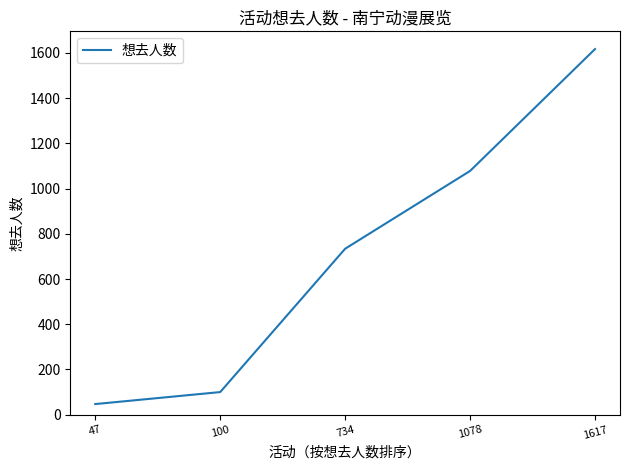

What is the difference between the values at 1617 and 734?

883